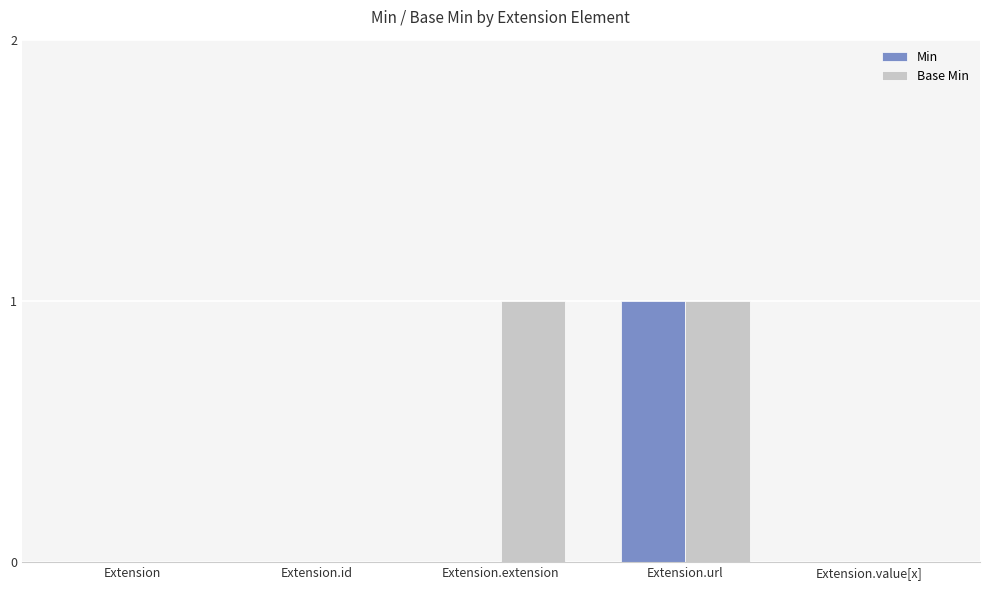

The Min series shows 1 at Extension.url. True or false?

True